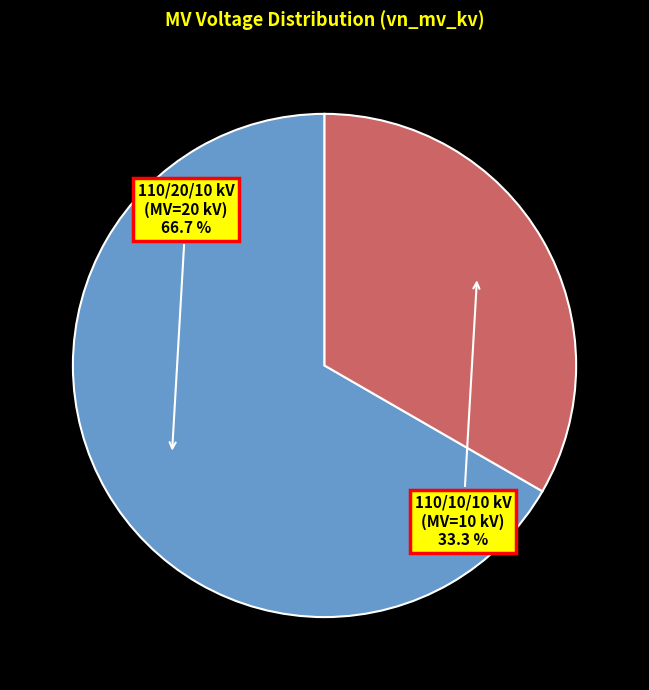

Is there any slice that represents more than half of the pie?

Yes